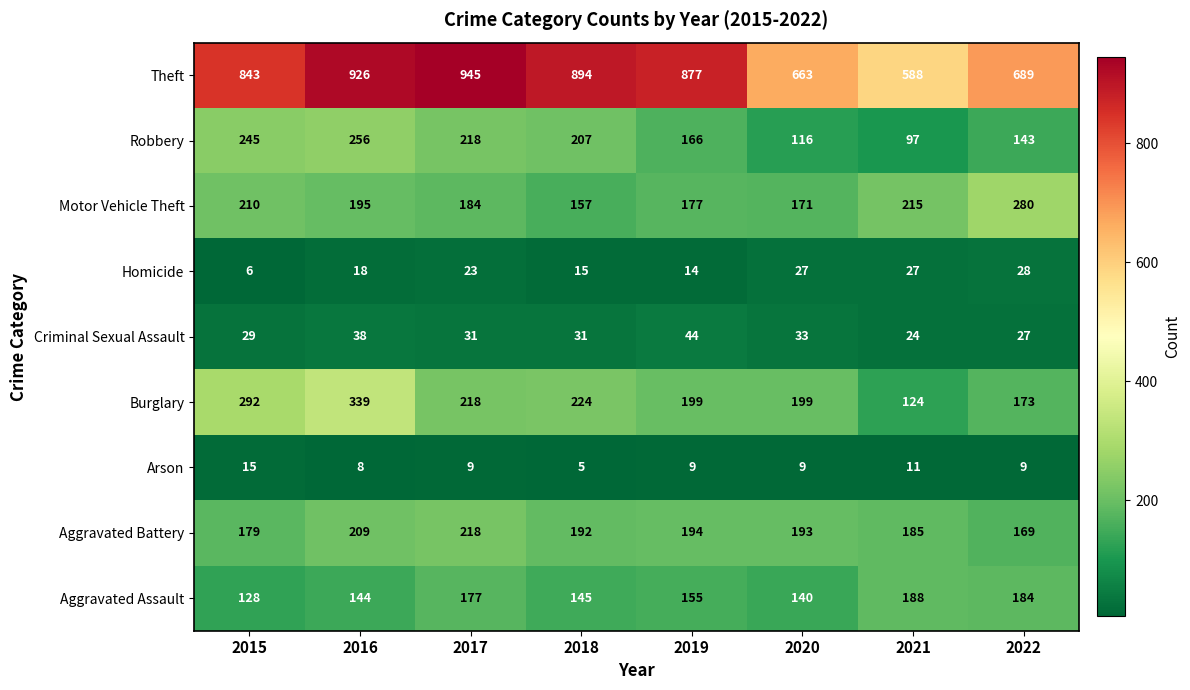

Rank the series by their maximum value, from highest to lowest.

Theft, Burglary, Motor Vehicle Theft, Robbery, Aggravated Battery, Aggravated Assault, Criminal Sexual Assault, Homicide, Arson